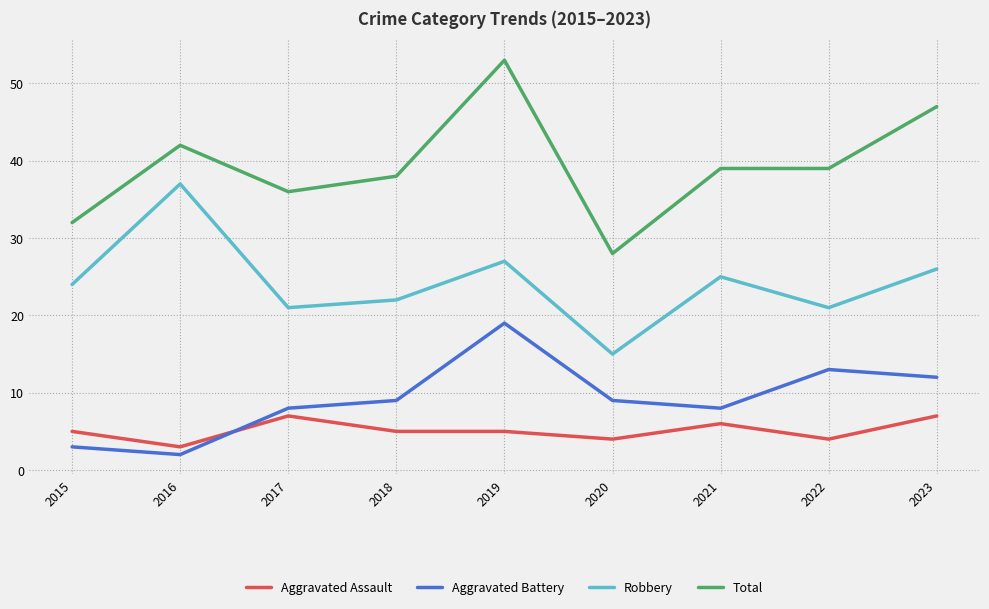

What is the difference between the maximum and minimum values in the Aggravated Battery series?

17